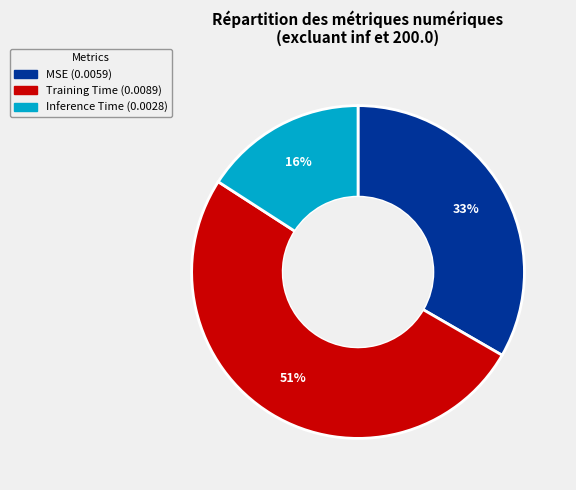

What is the majority slice?

Training Time